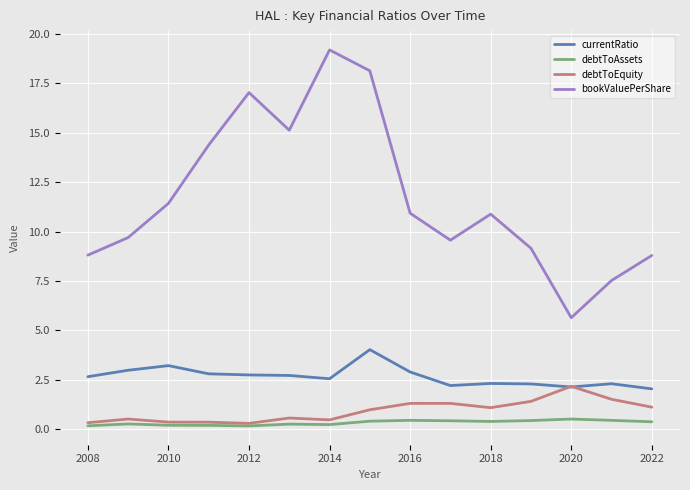

What is the maximum value for debtToEquity?

2.2